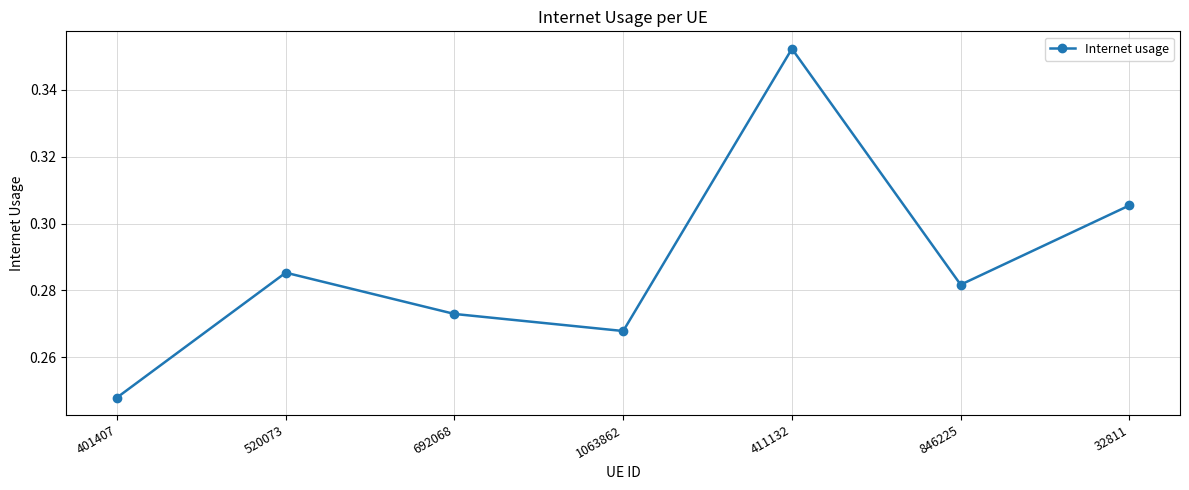

At which category does the chart reach its peak across all series?

411132